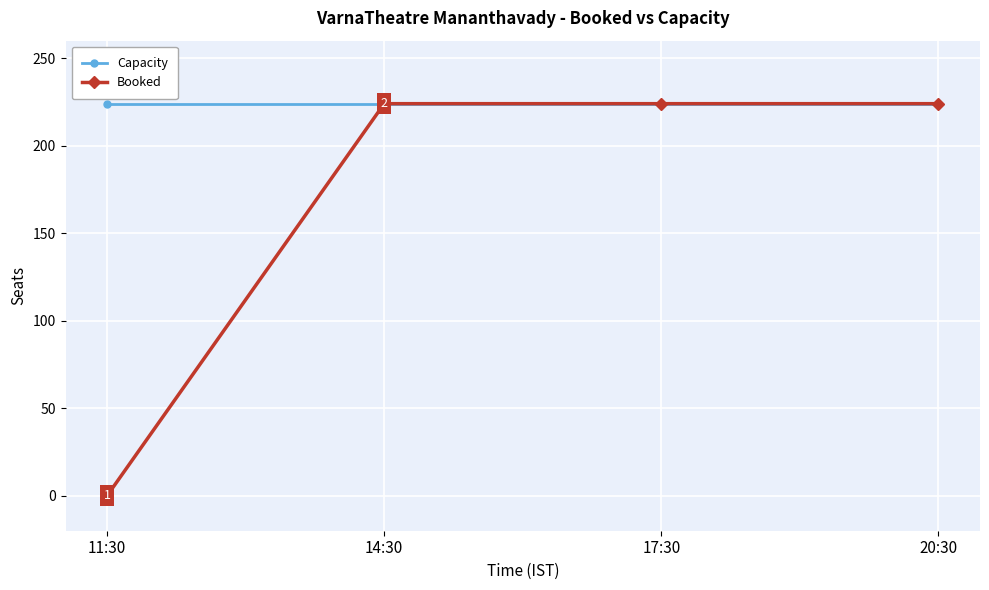

What is the sum of the Booked values at 14:30 and 17:30?

448